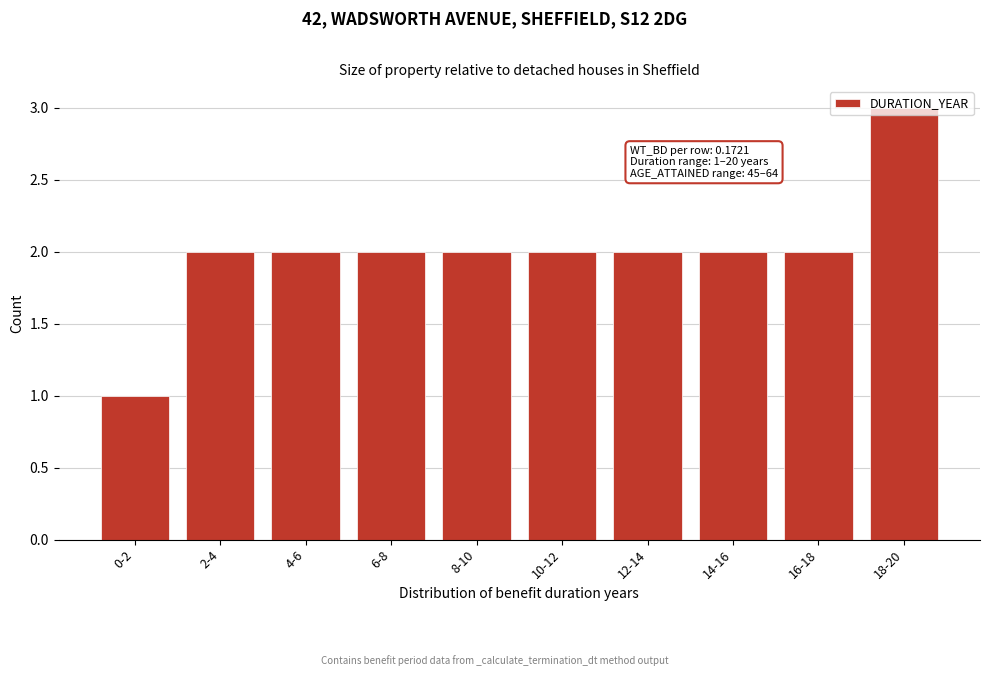

What is the sum of the values at 8-10 and 10-12?

4